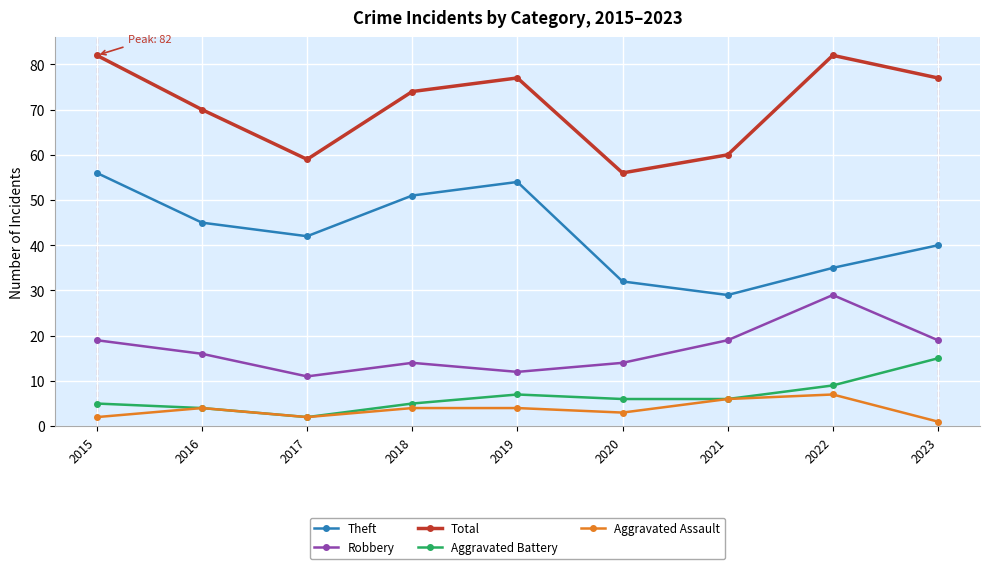

How many data points in Theft are less than 42?

4